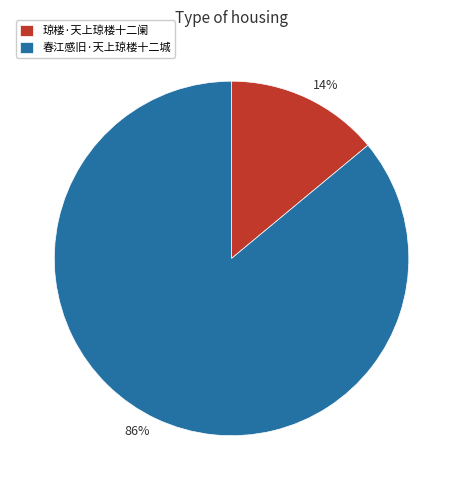

Combined, do 春江感旧·天上琼楼十二城 and 琼楼·天上琼楼十二阑 account for over 50%?

Yes